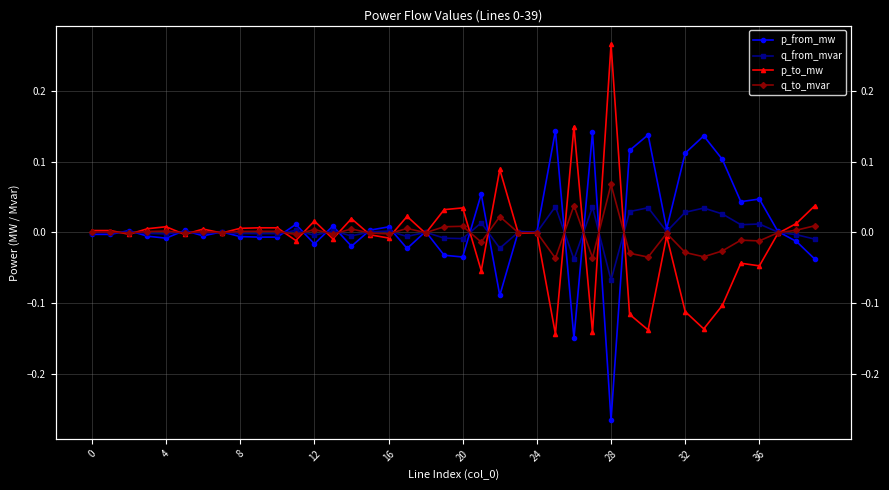

Rank the series by their maximum value, from lowest to highest.

q_from_mvar, q_to_mvar, p_from_mw, p_to_mw